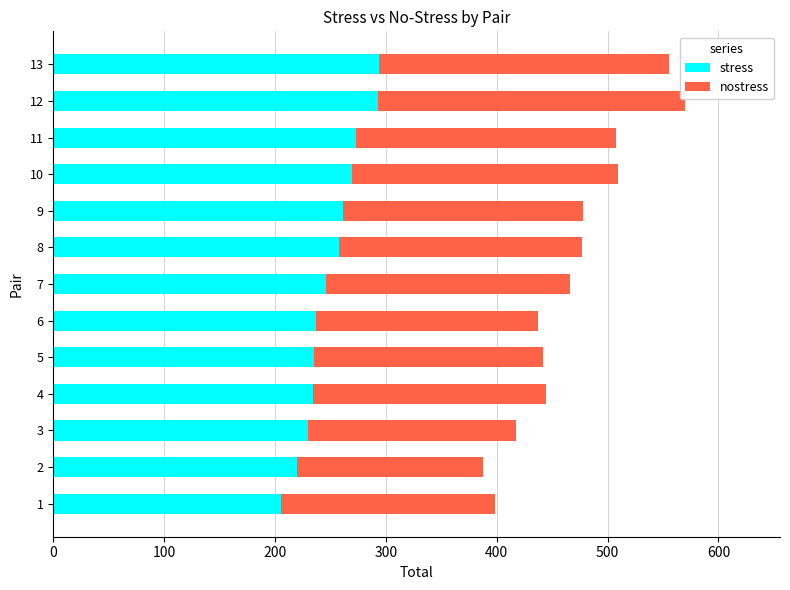

What is the approximate value of stress at 9, to the nearest 10?

260